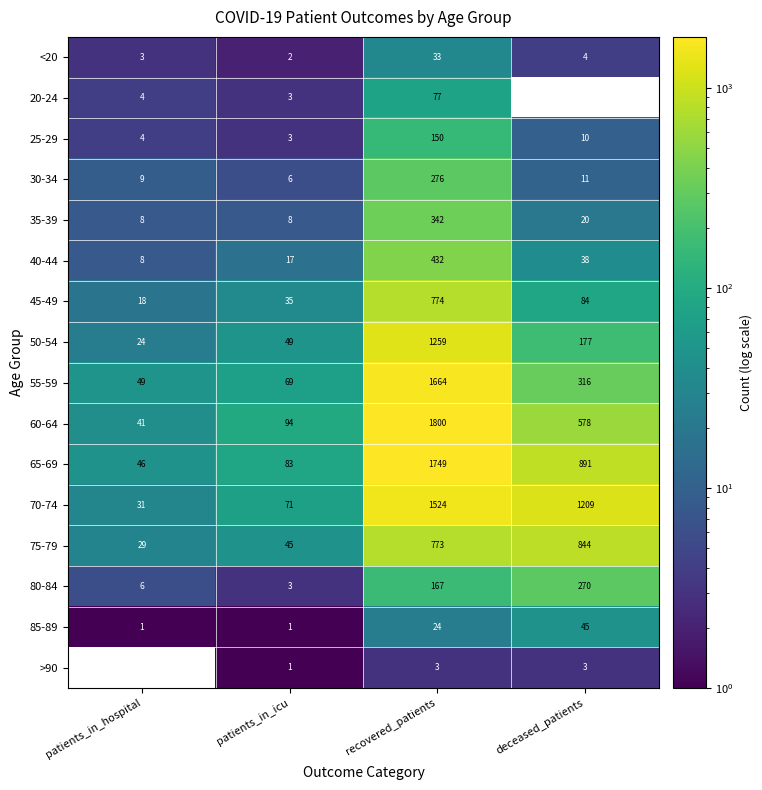

How many values in the 70-74 series are below 1209?

2